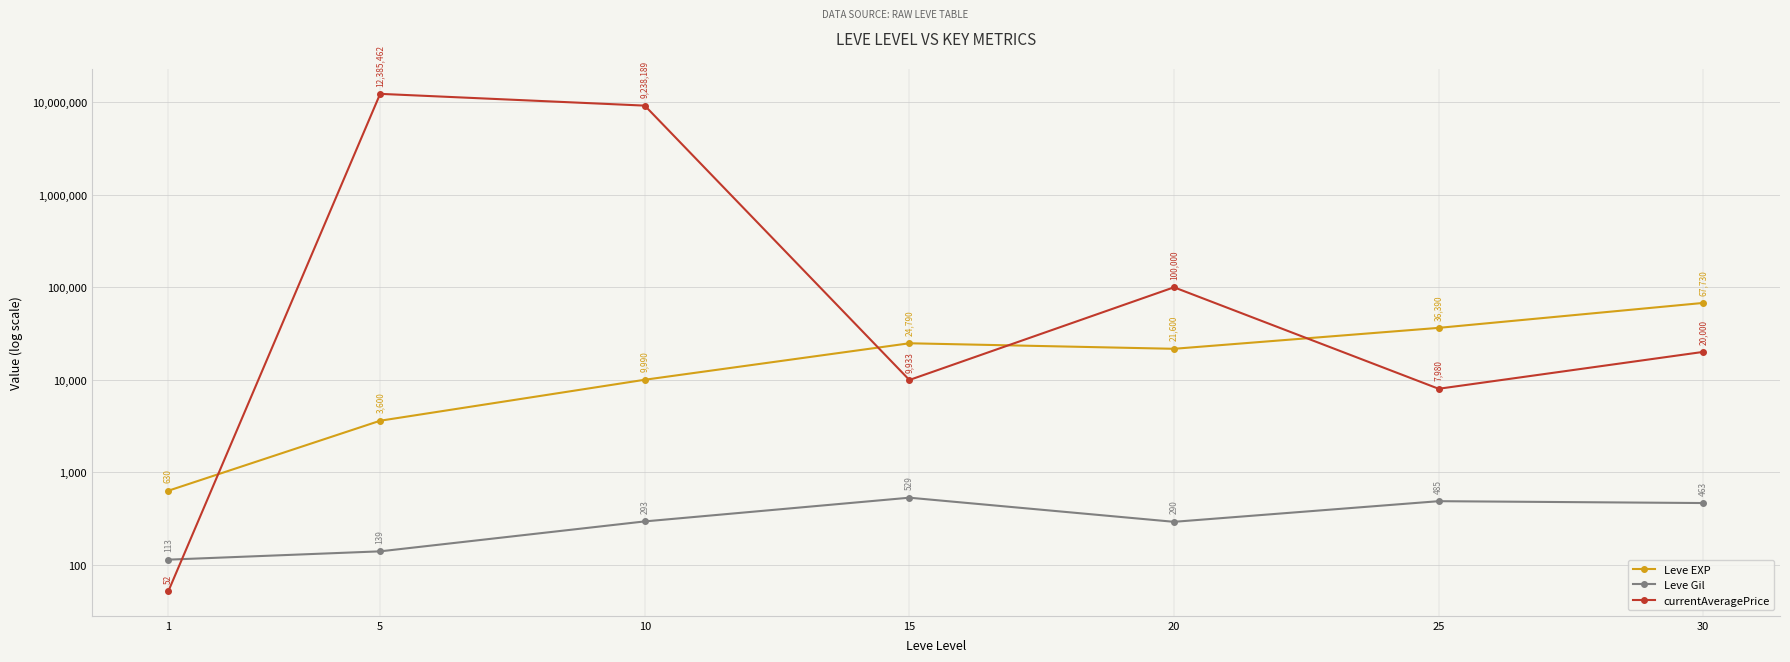

Where does the Leve EXP series first go above 21600?

15